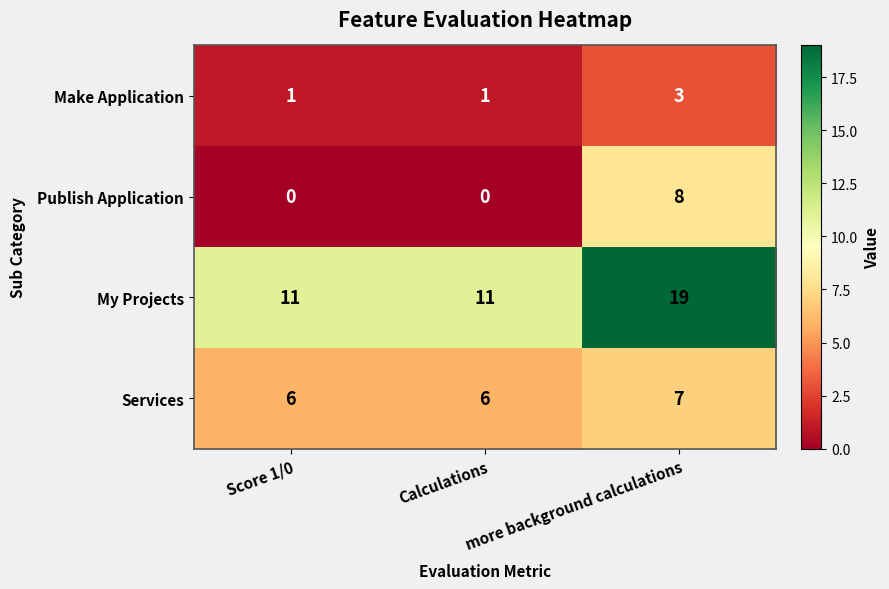

What is the average value of the Publish Application series?

3